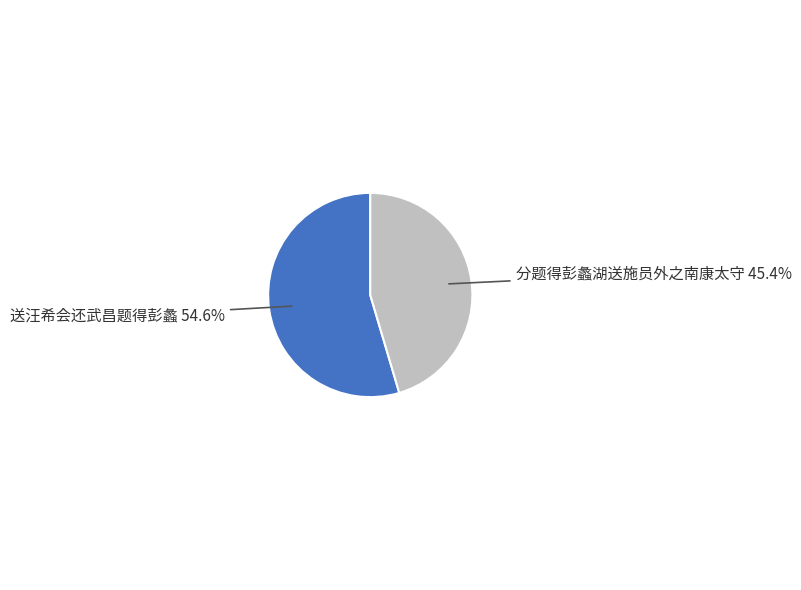

Is there a majority slice in this chart?

Yes